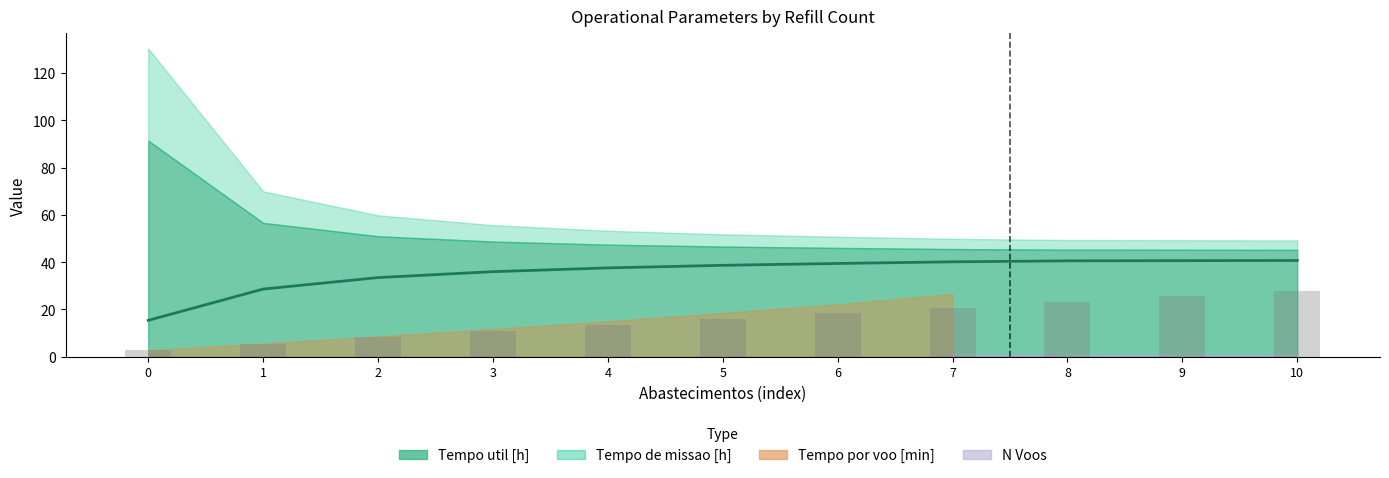

List the labels in order of value, largest first.

10, 9, 8, 7, 6, 5, 4, 3, 2, 1, 0